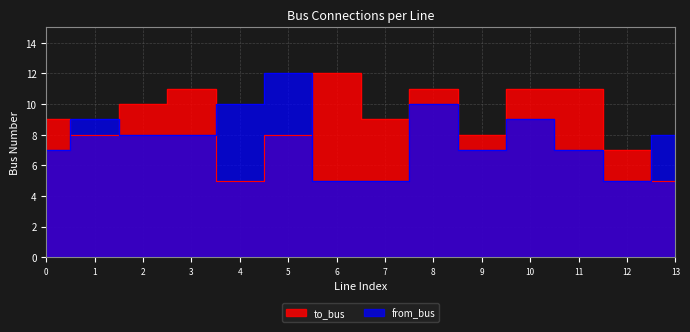

Is it true that from_bus equals 3 at 7?

False